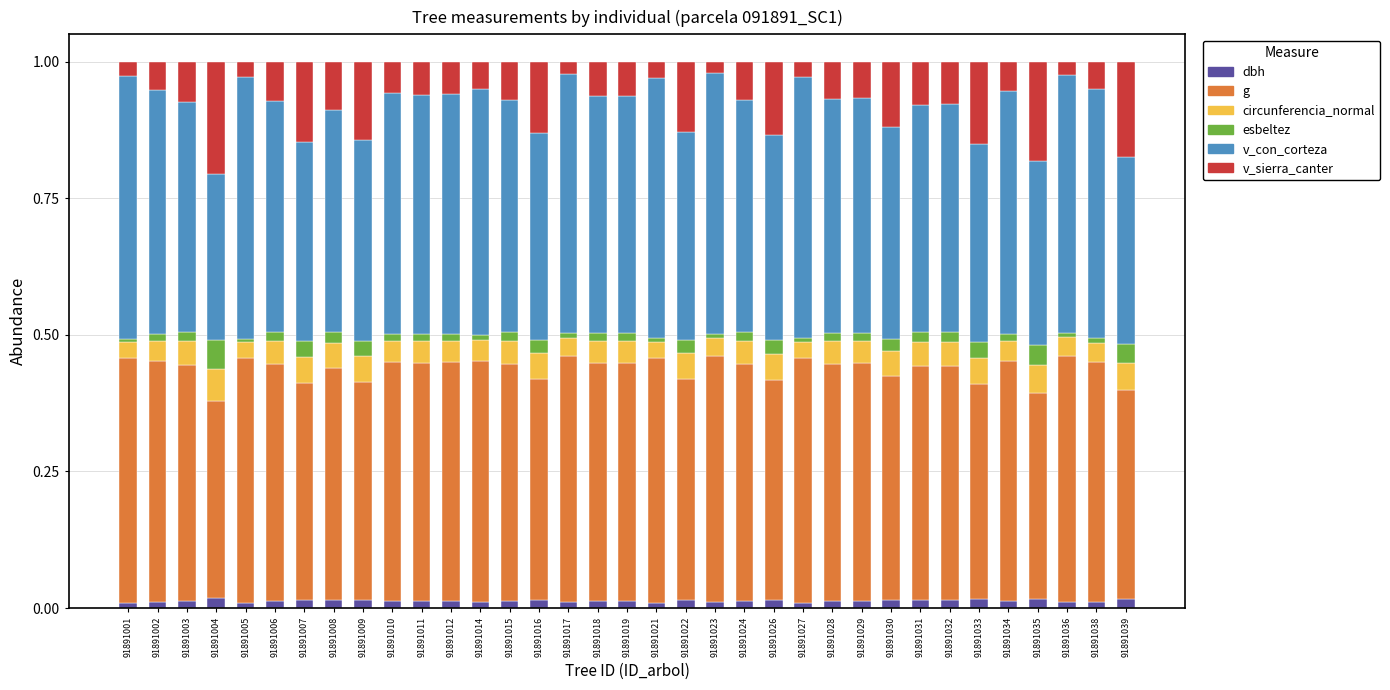

Are the bars grouped side by side (vs. stacked)?

No